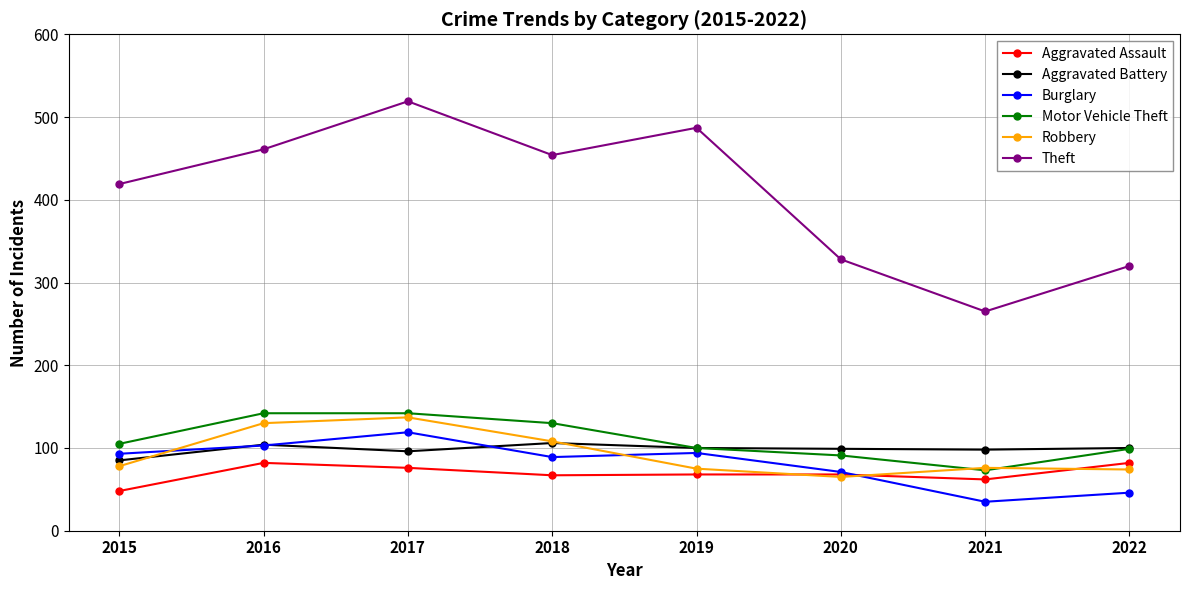

Which label corresponds to the largest value in the chart?

2017